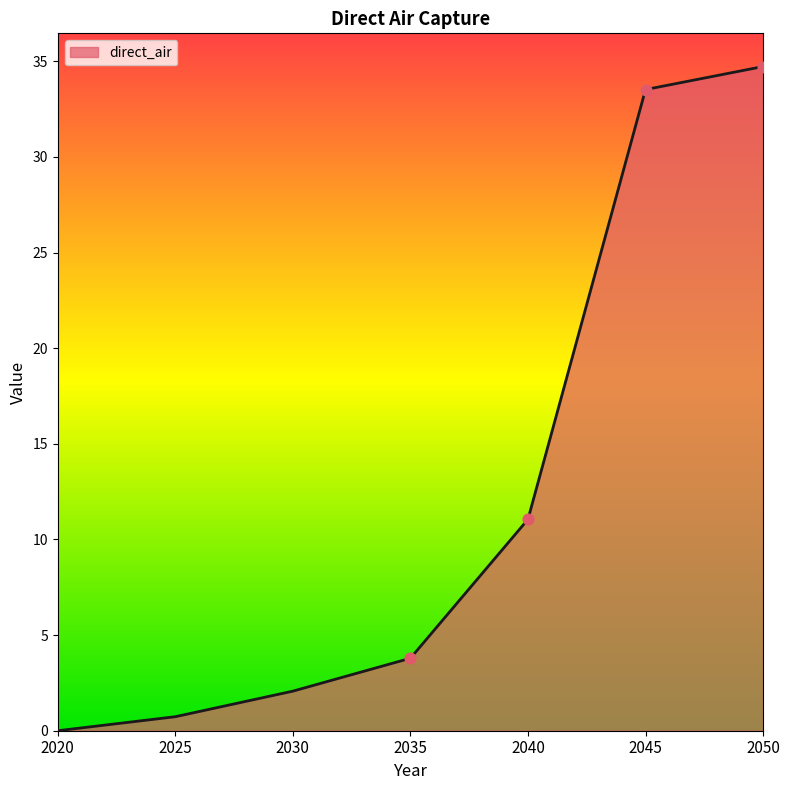

What is the change in value from 2020 to 2035?

+3.8